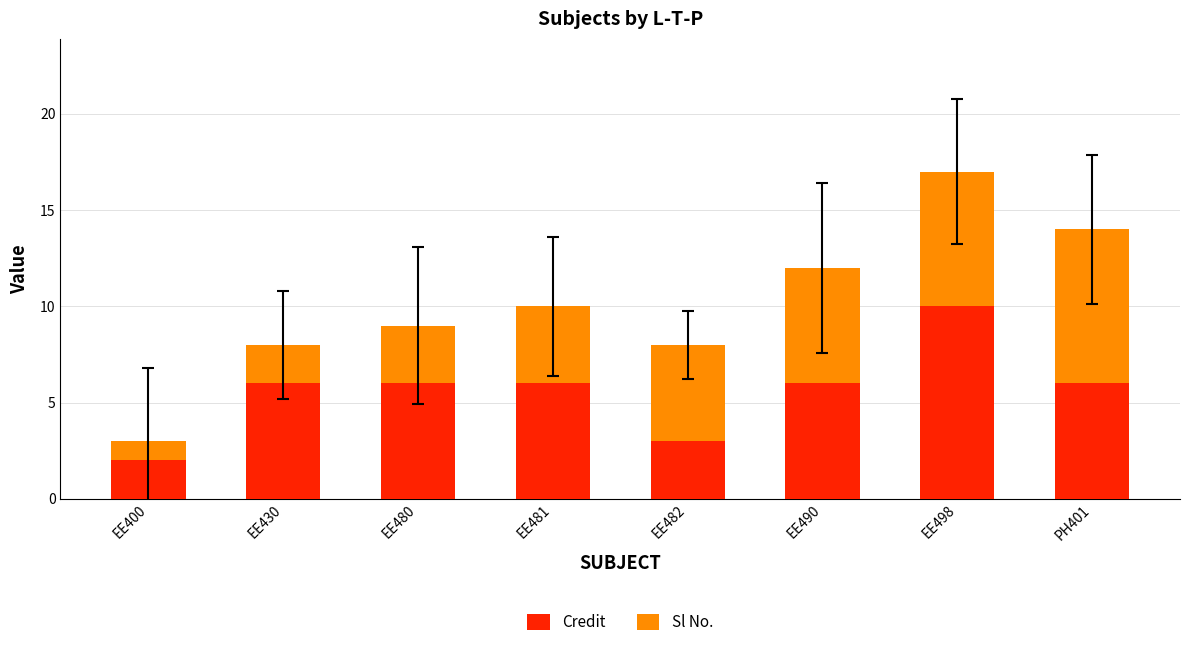

Is it true that Credit equals 3 at PH401?

False